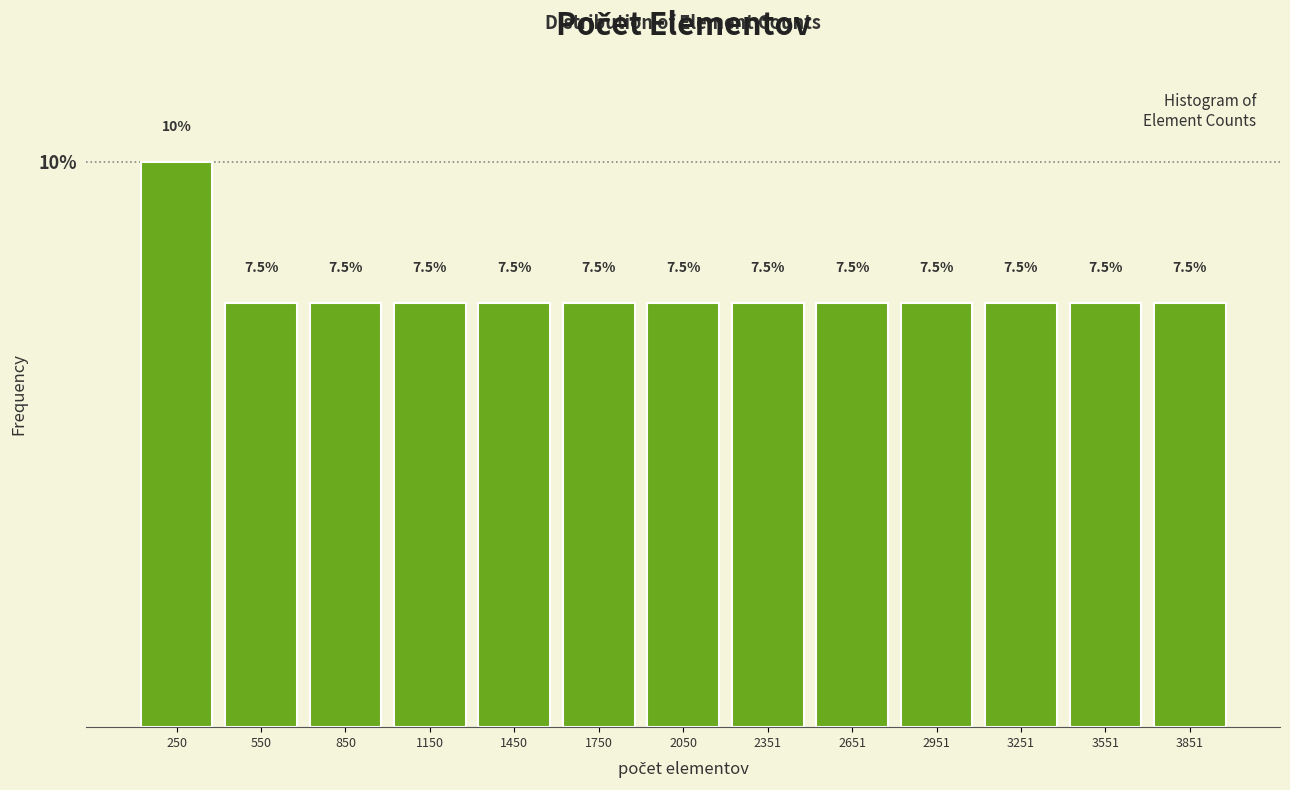

What is the height of the bar covering 100 to 400 on the x-axis? The bar edges are not printed on the chart, so give them approximately, as read against the axis.

10.0